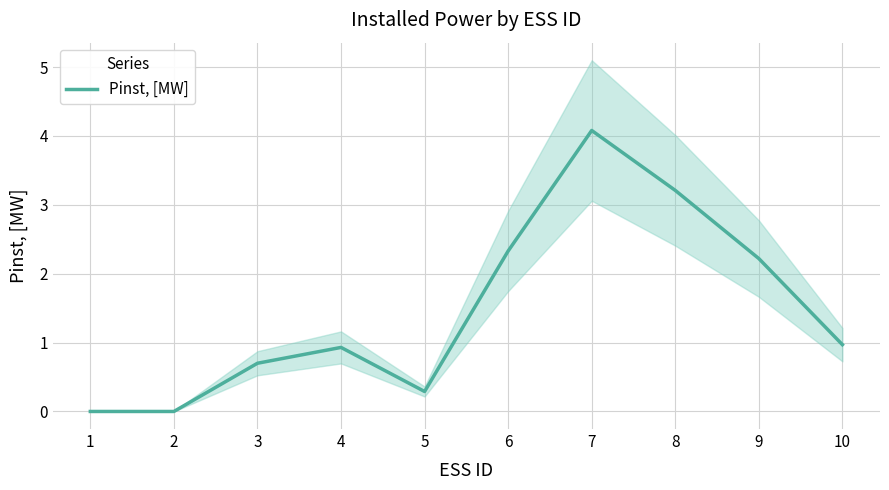

How many data points does each series have?

10